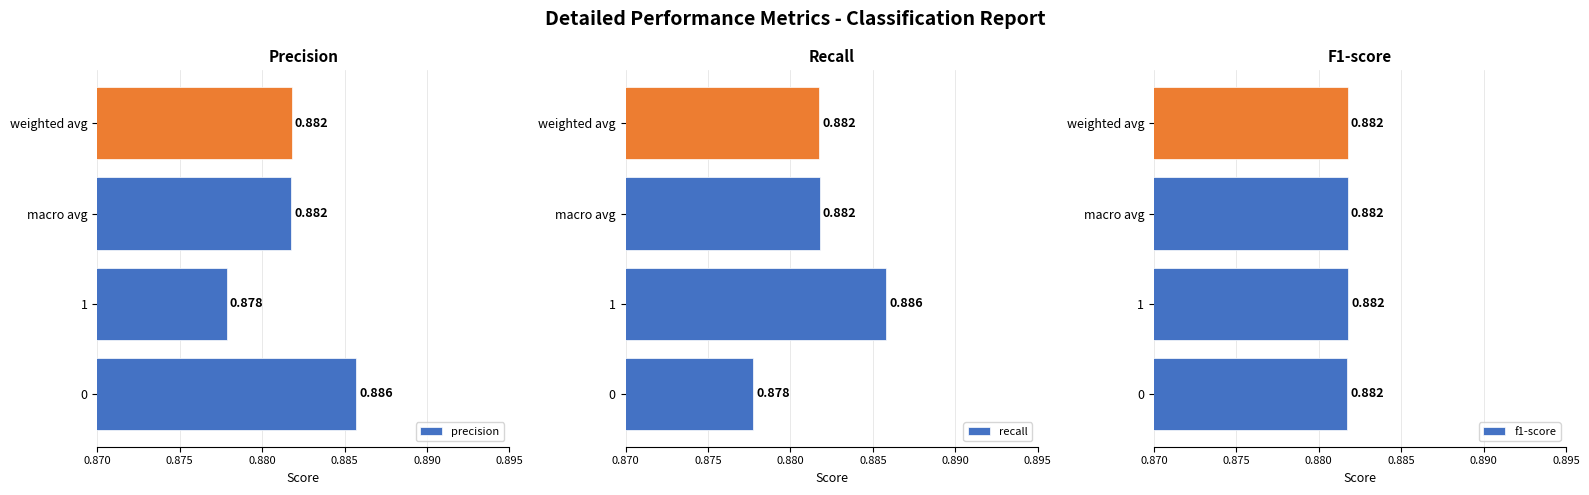

Does the chart contain any negative values?

No